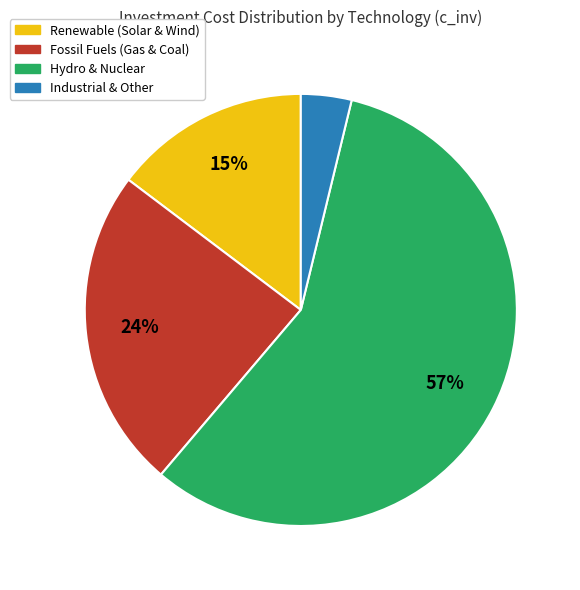

Count the number of slices in the pie.

4